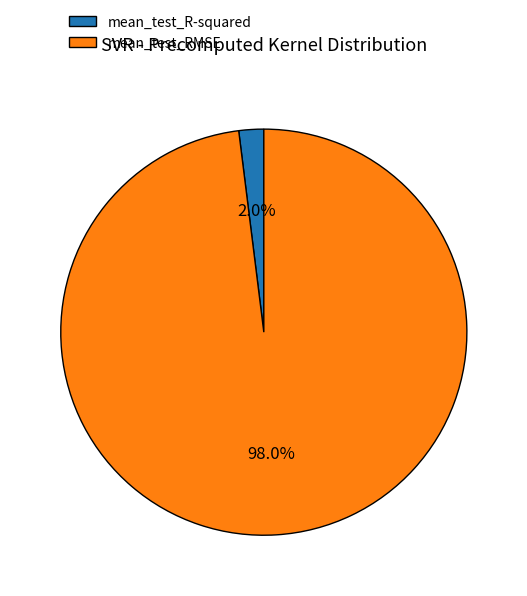

The mean_test_R-squared slice represents 2% of the pie. True or false?

True